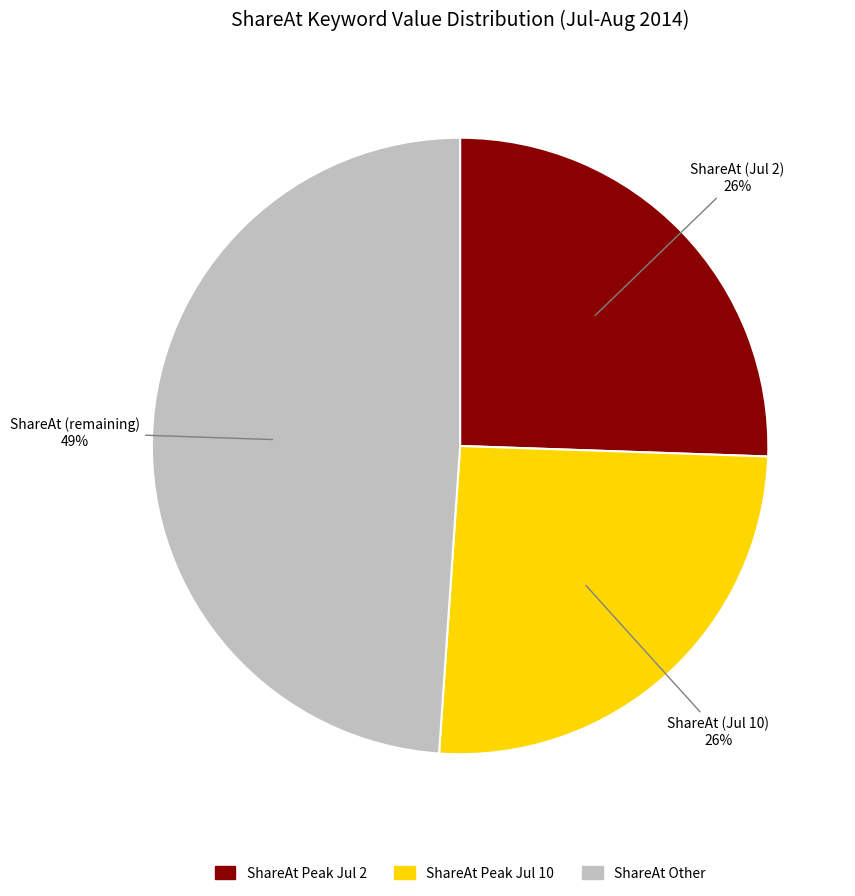

To the nearest percent, what is the difference between the largest and smallest slice percentages?

23%